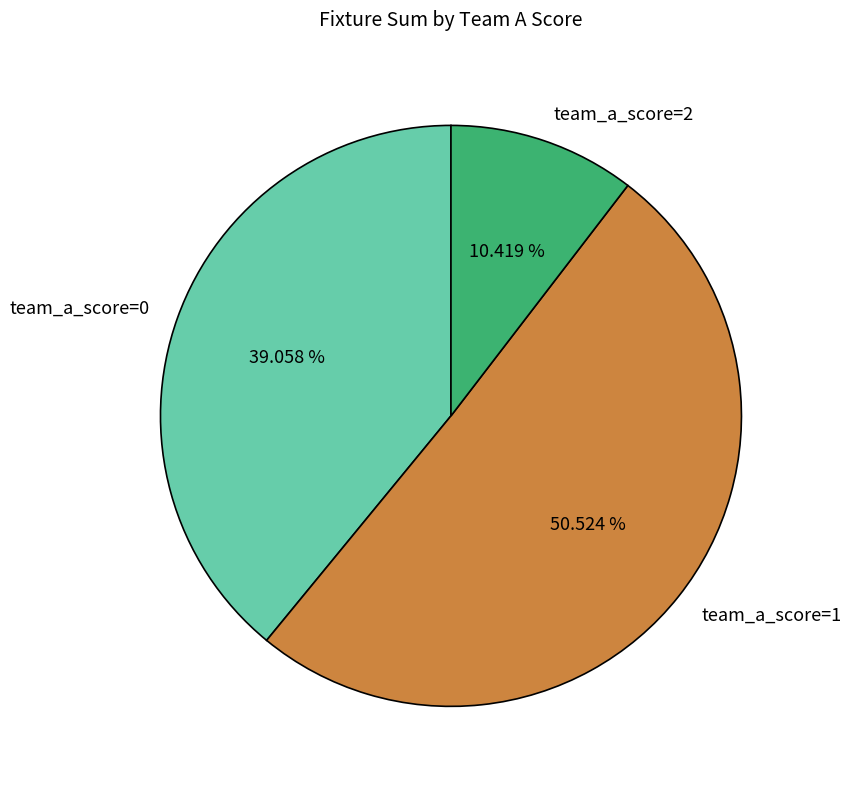

Does team_a_score=2 represent more than half of the total?

No